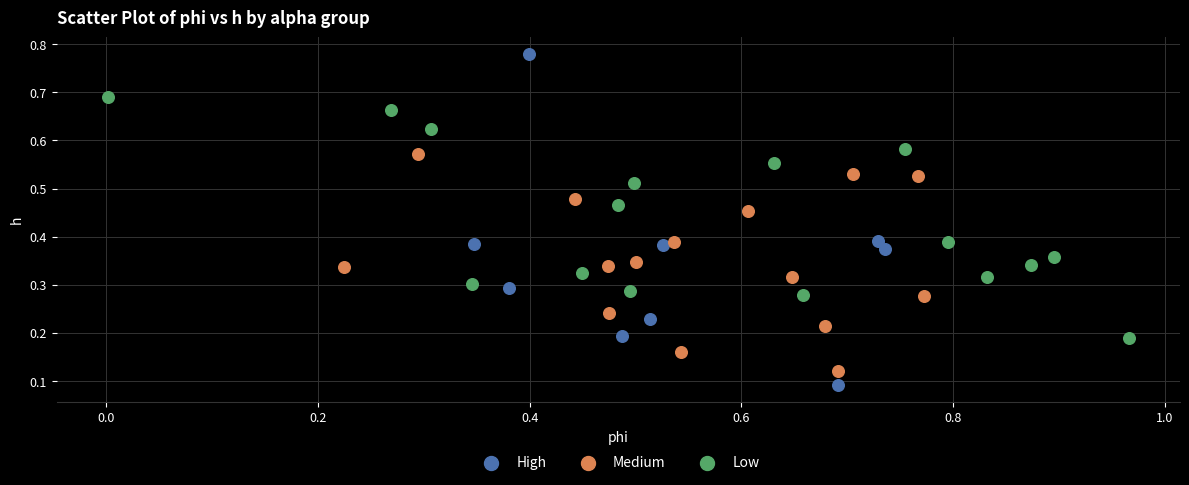

Which series contains the highest Y value?

High